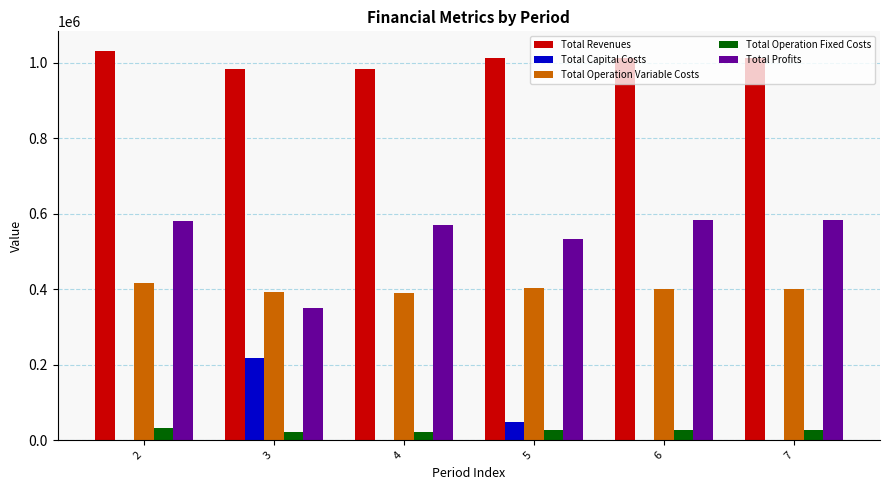

What is the total value across all series at 3?

1964814.9